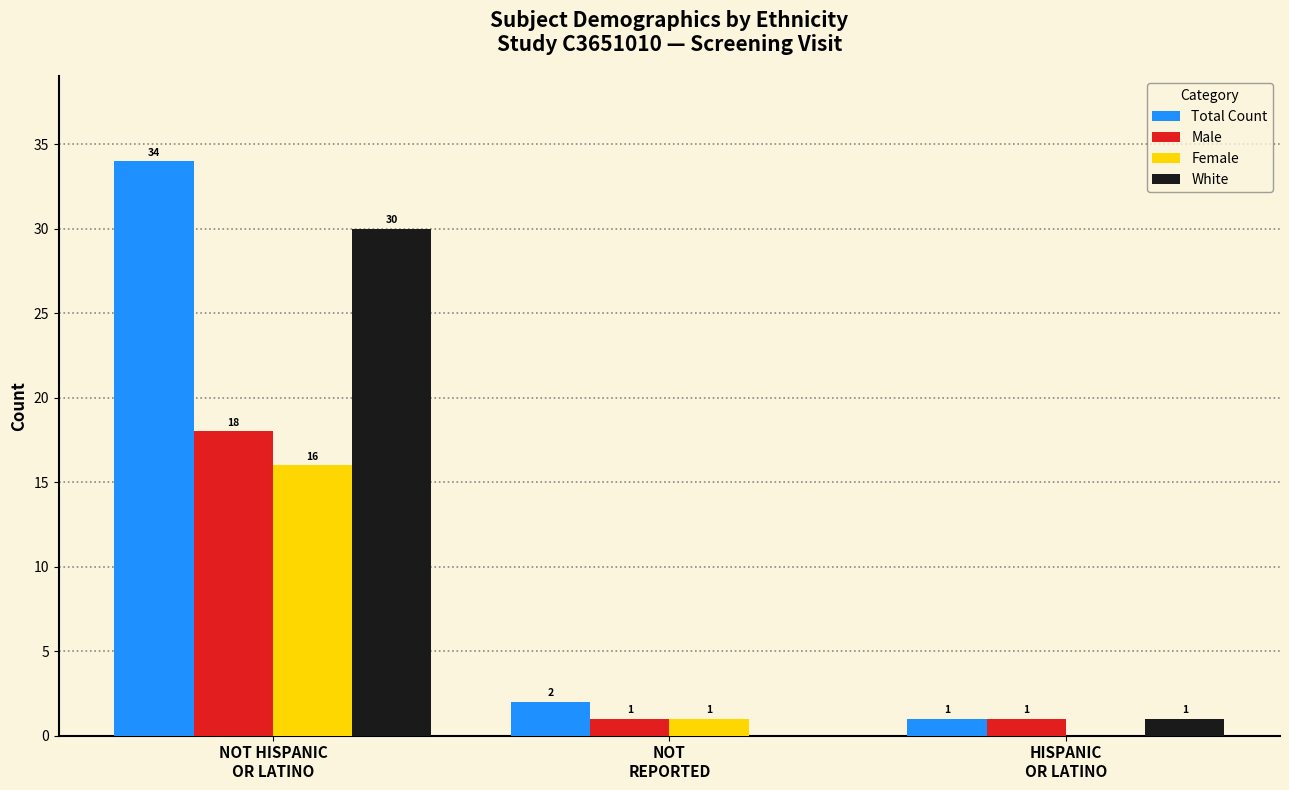

Reading left to right, what are all the values shown in this chart?

Total Count: NOT HISPANIC
OR LATINO=34	NOT
REPORTED=2	HISPANIC
OR LATINO=1
Male: NOT HISPANIC
OR LATINO=18	NOT
REPORTED=1	HISPANIC
OR LATINO=1
Female: NOT HISPANIC
OR LATINO=16	NOT
REPORTED=1	HISPANIC
OR LATINO=0
White: NOT HISPANIC
OR LATINO=30	NOT
REPORTED=0	HISPANIC
OR LATINO=1